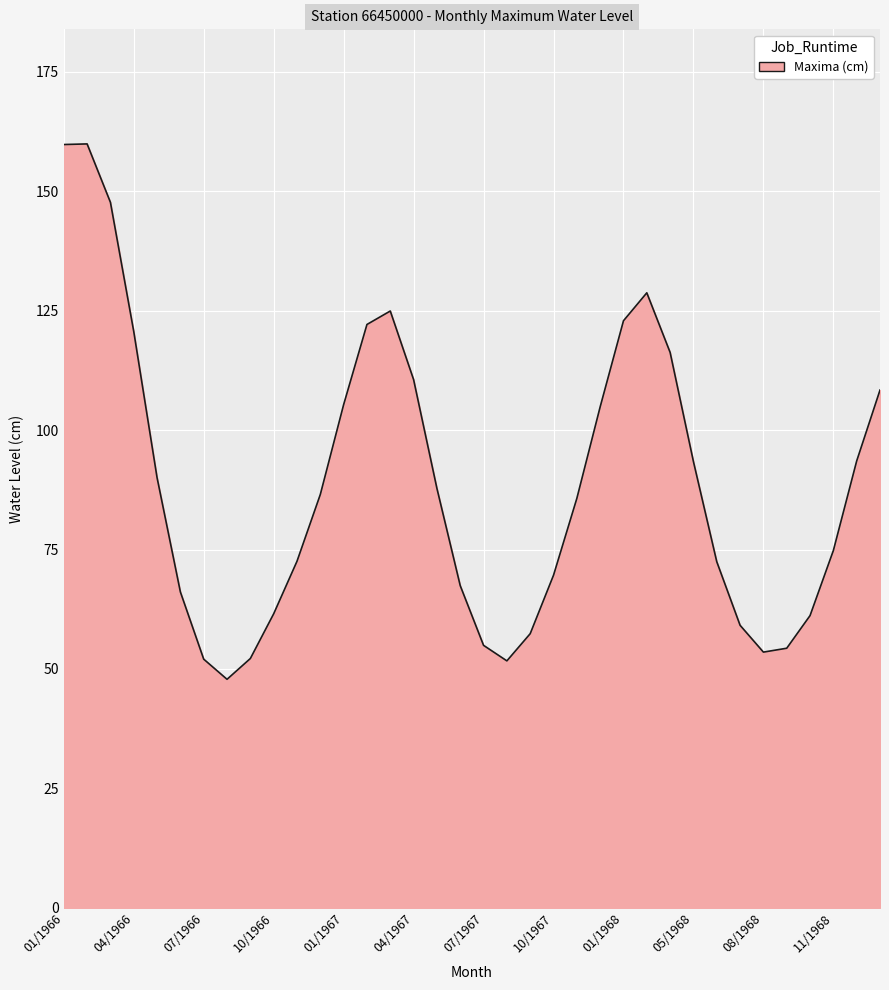

What is the difference between the maximum and minimum values?

112.1